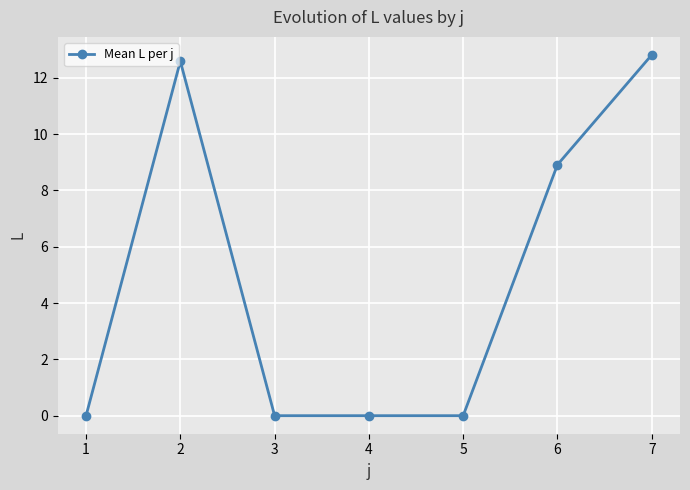

Reading left to right, transcribe all the data shown in this chart.

0.0	12.6	0.0	0.0	0.0	8.9	12.8